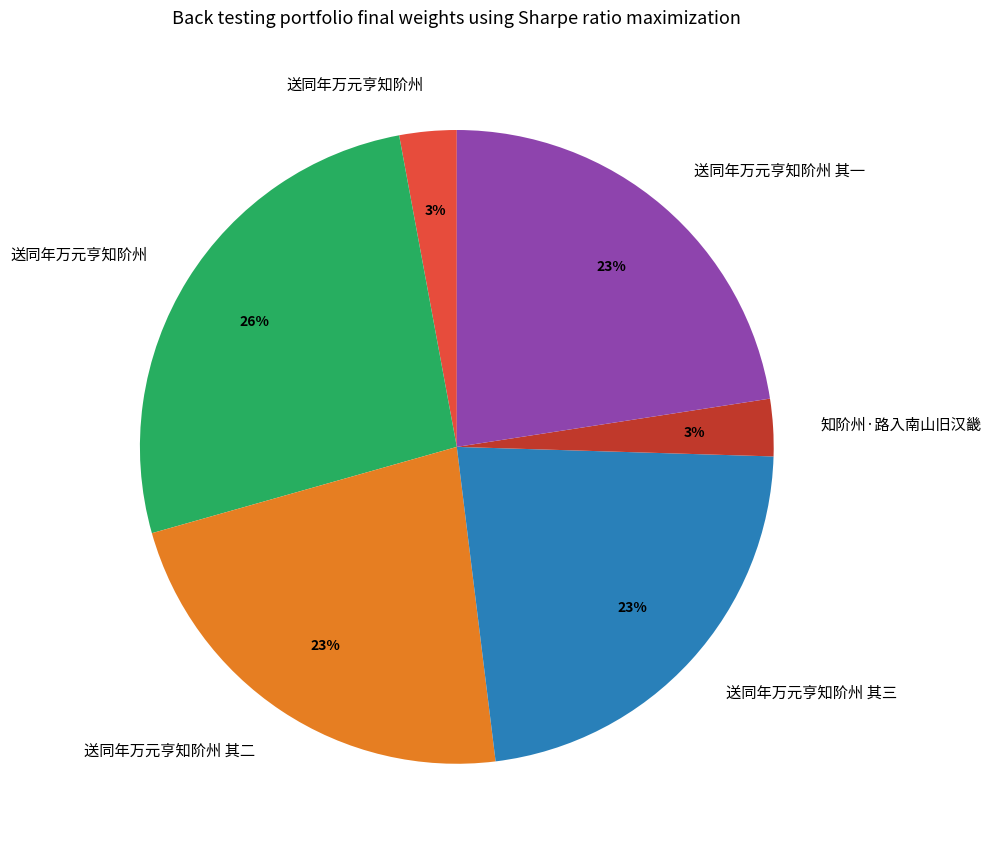

Does any single category account for the majority?

No